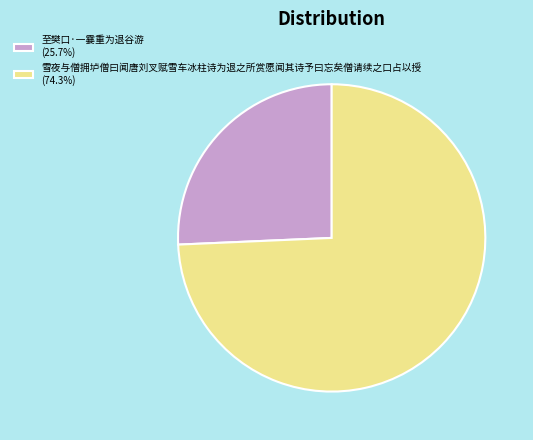

Count the number of slices in the pie.

2